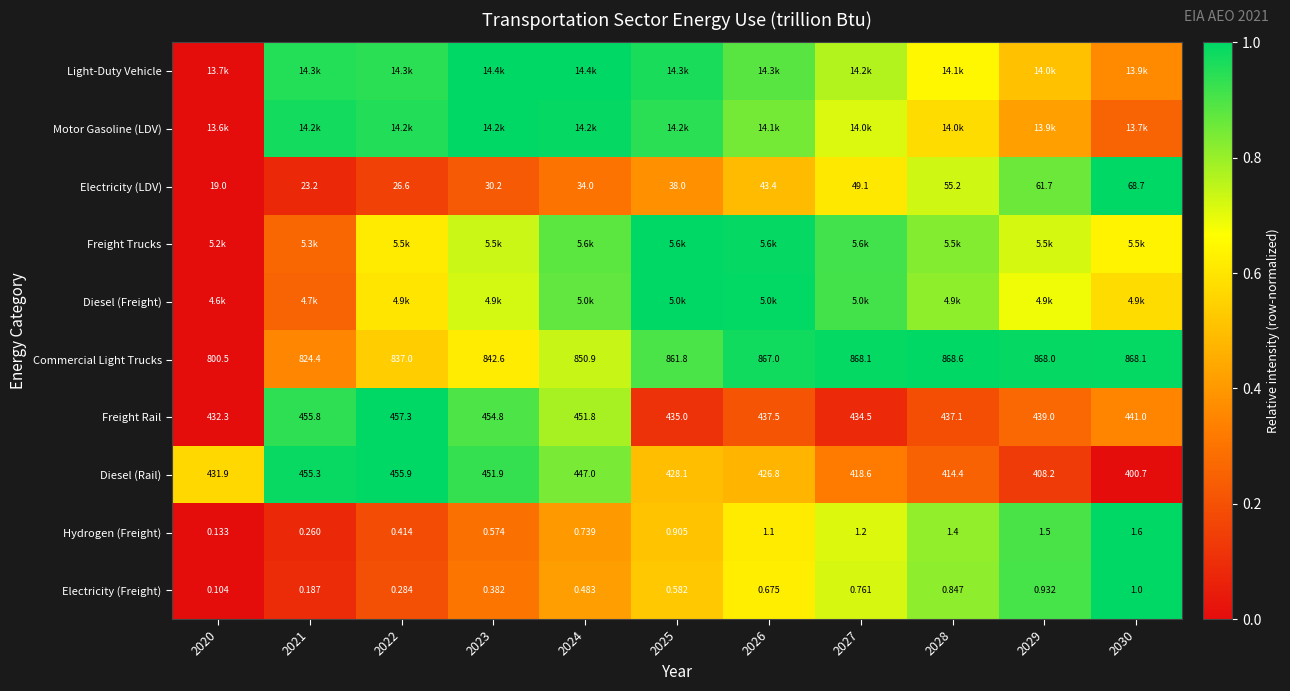

Is the value of Freight Rail at 2023 greater than the value of Electricity (Freight) at 2030?

Yes